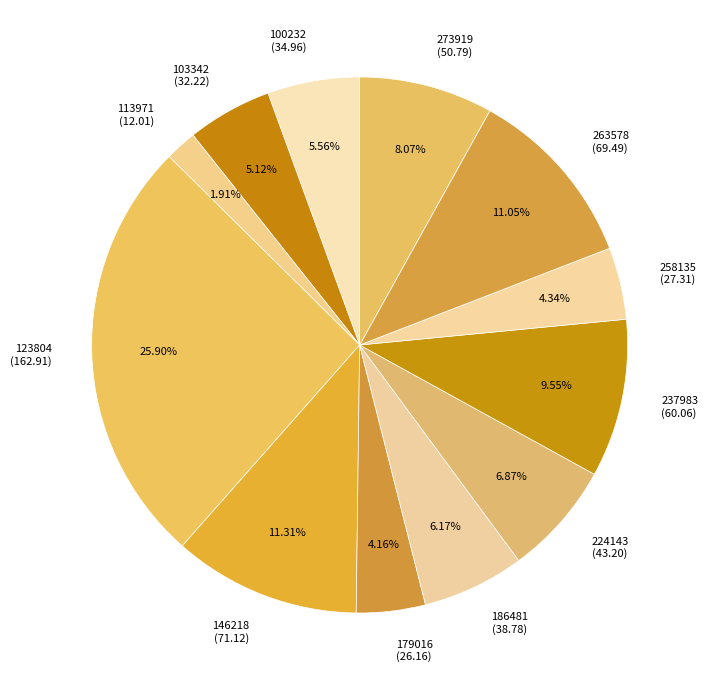

To the nearest percent, what is the combined percentage of 224143 and 123804?

33%